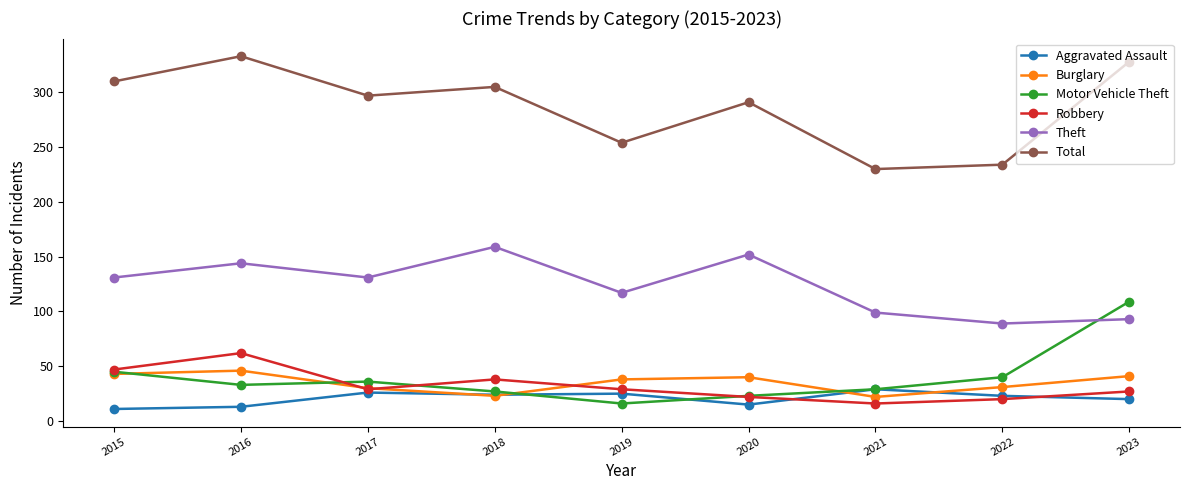

Which series has the largest total across all categories?

Total